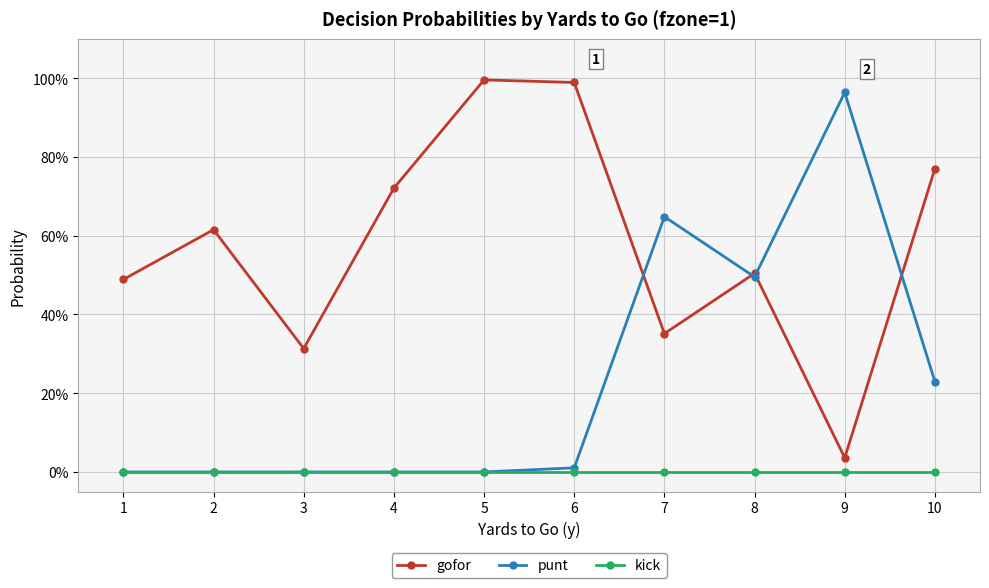

Rank the series at 2 from highest to lowest value.

gofor, punt, kick